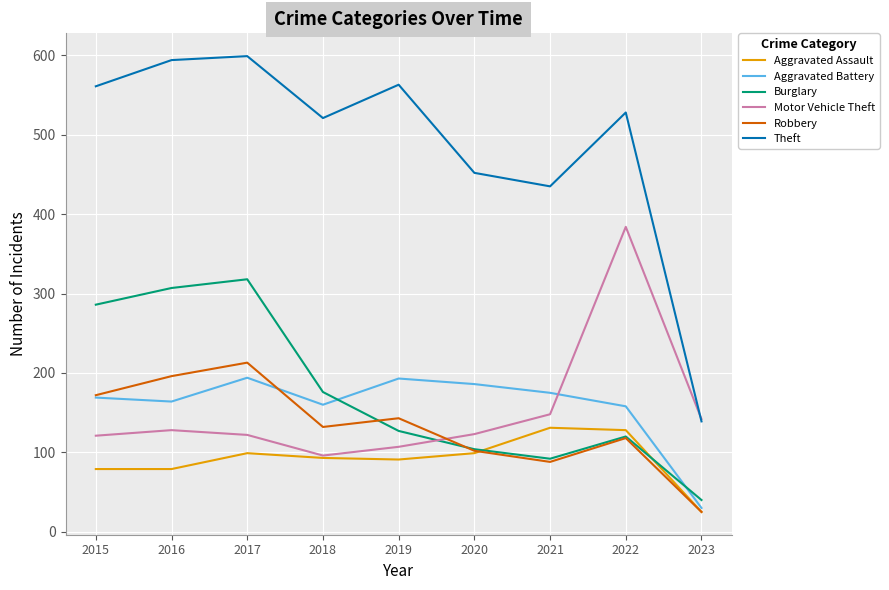

What is the sum of all Burglary values?

1570